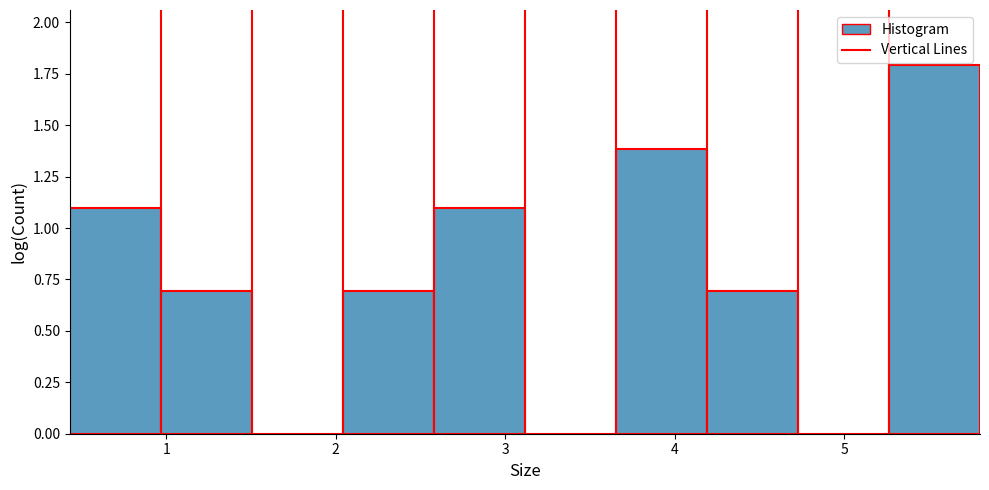

Reading left to right, list every bar in this chart as the range it spans on the x-axis followed by its height. Neither the bar edges nor the heights are printed on the chart, so give them approximately, as read against the axes.

0.4 to 1.0: 1.1
1.0 to 1.5: 0.7
1.5 to 2.0: 0
2.0 to 2.6: 0.7
2.6 to 3.1: 1.1
3.1 to 3.7: 0
3.7 to 4.2: 1.4
4.2 to 4.7: 0.7
4.7 to 5.3: 0
5.3 to 5.8: 1.8